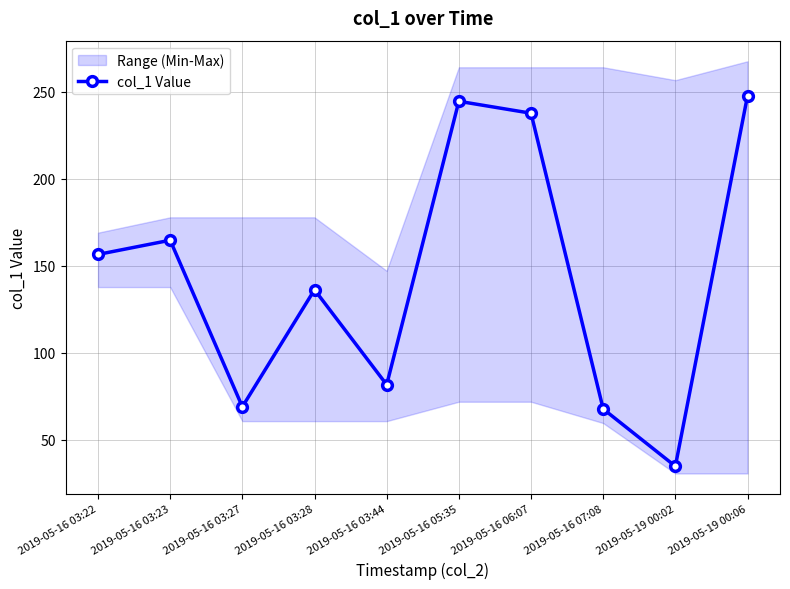

How many series are shown in this chart?

1